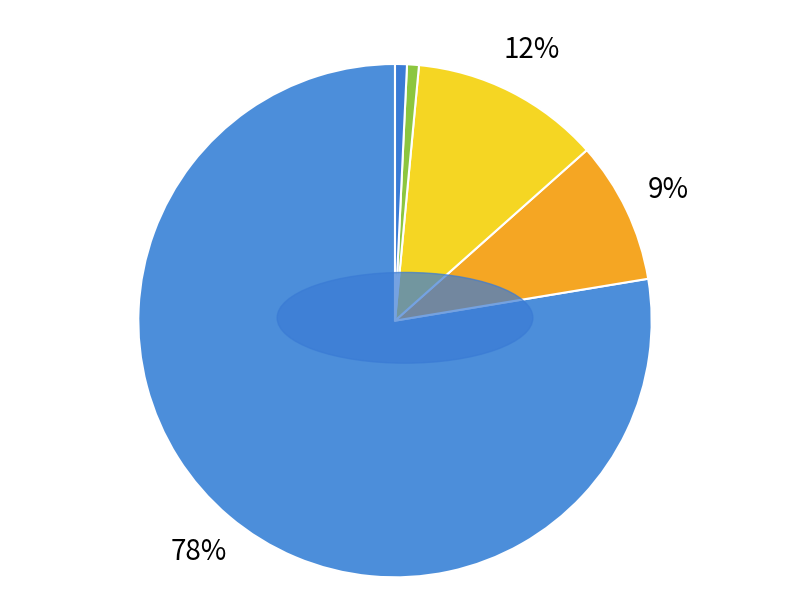

Which slice is the smallest?

dwa